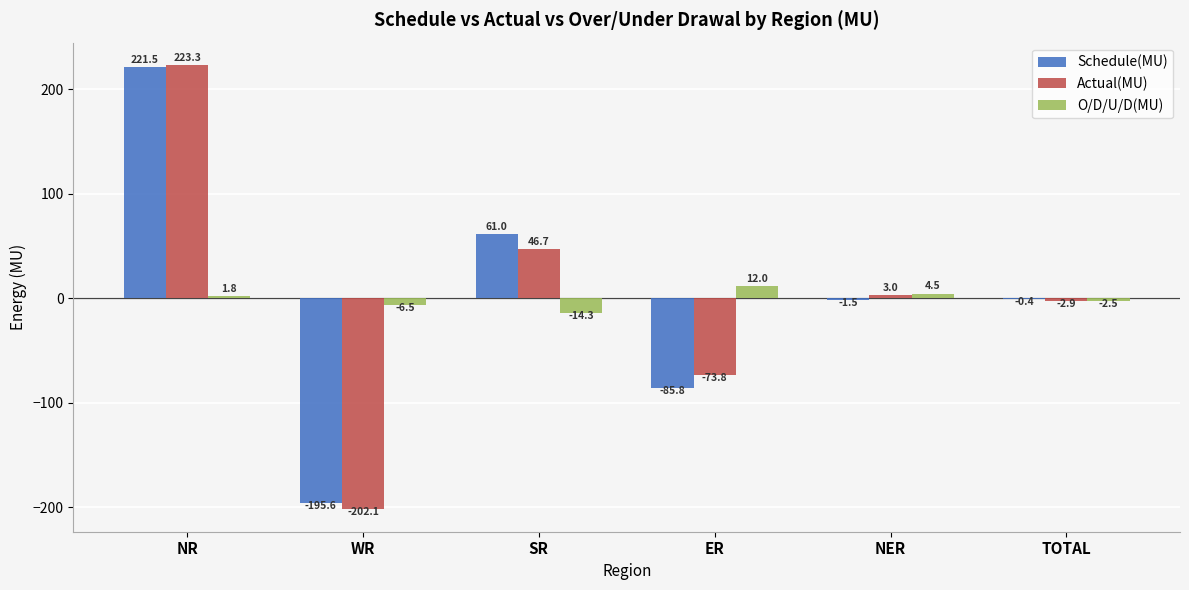

What is the approximate value of O/D/U/D(MU) at SR?

-14.3